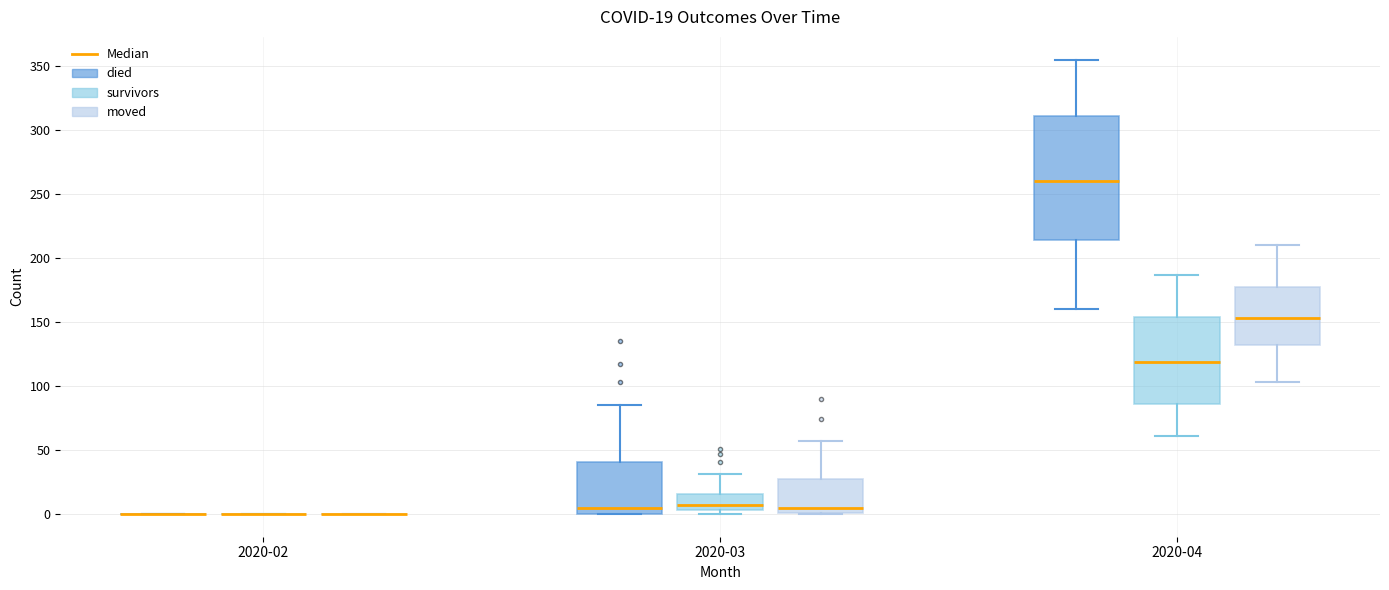

Which box is the tallest, from its lower edge to its upper edge?

2020-04 (died)